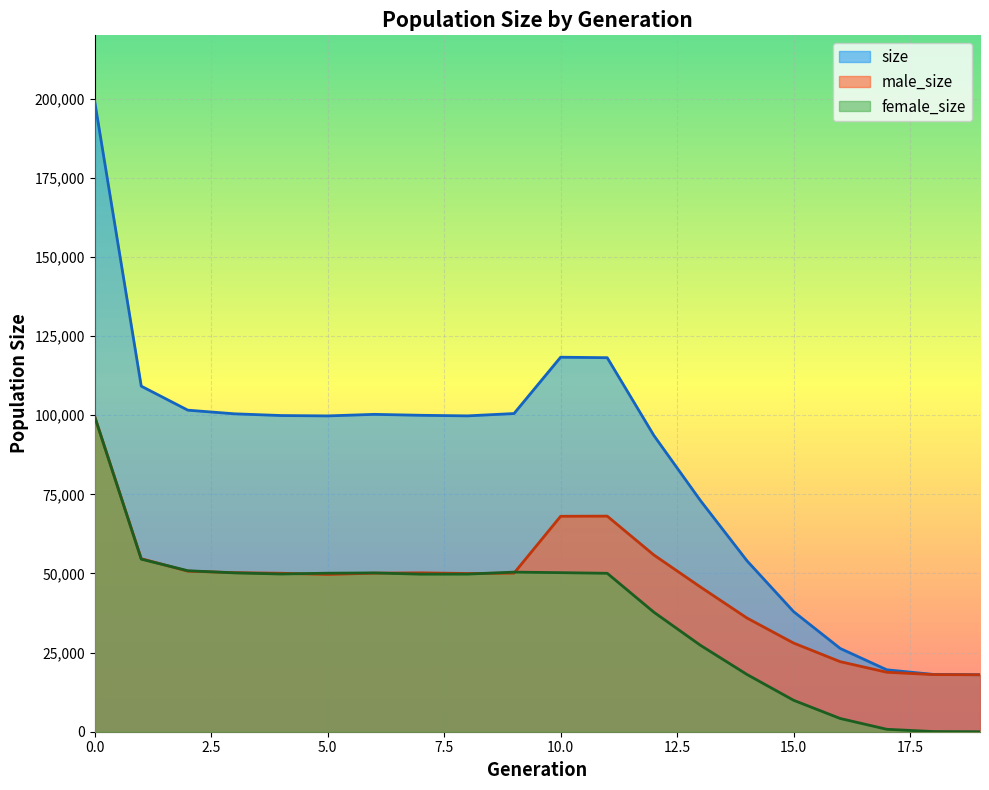

Is the value of female_size at 9 greater than the value of size at 4?

No